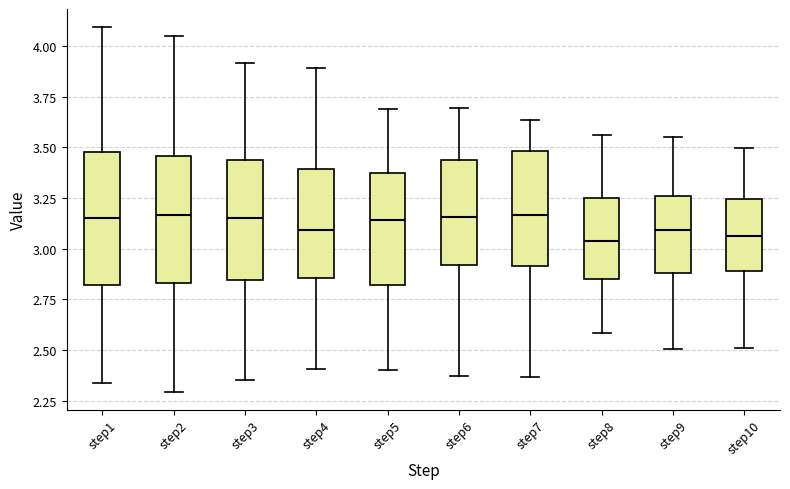

Where is the upper edge of the box for step7 on the y-axis? The values are not printed on the chart, so give them approximately, as read against the axis.

3.50